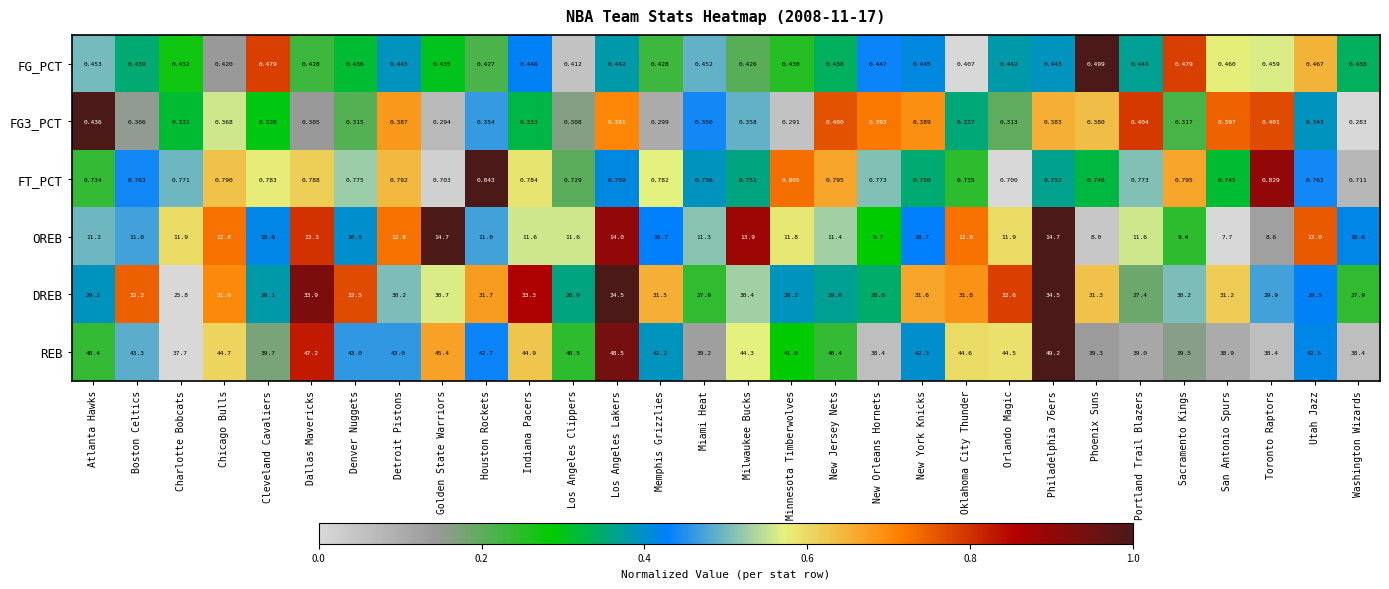

Is the value of FG_PCT at San Antonio Spurs greater than the value of FG3_PCT at Sacramento Kings?

Yes